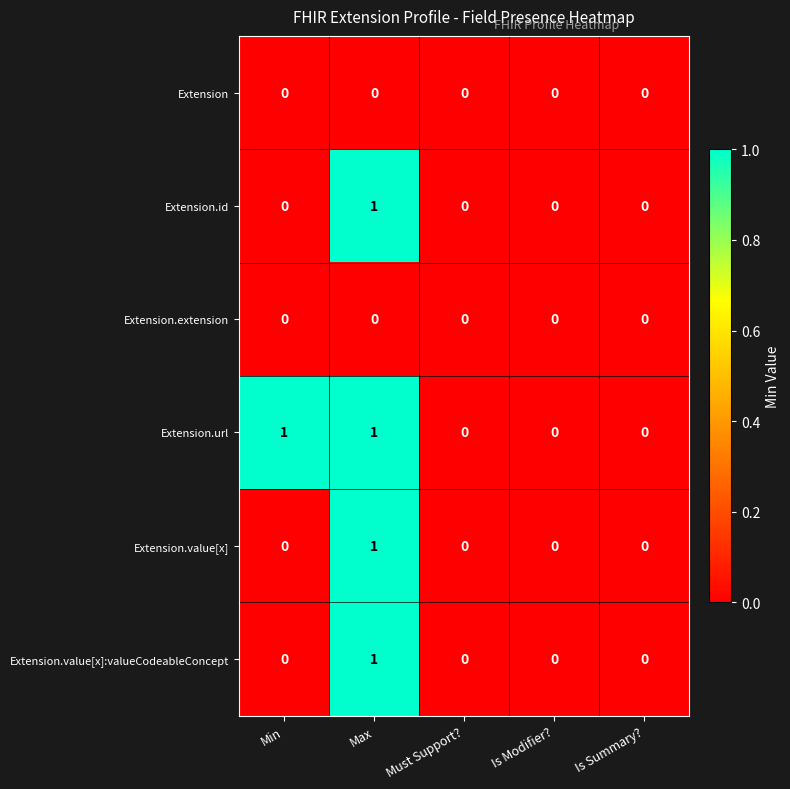

Count the Extension.value[x] values in the range 0 to 1.

5